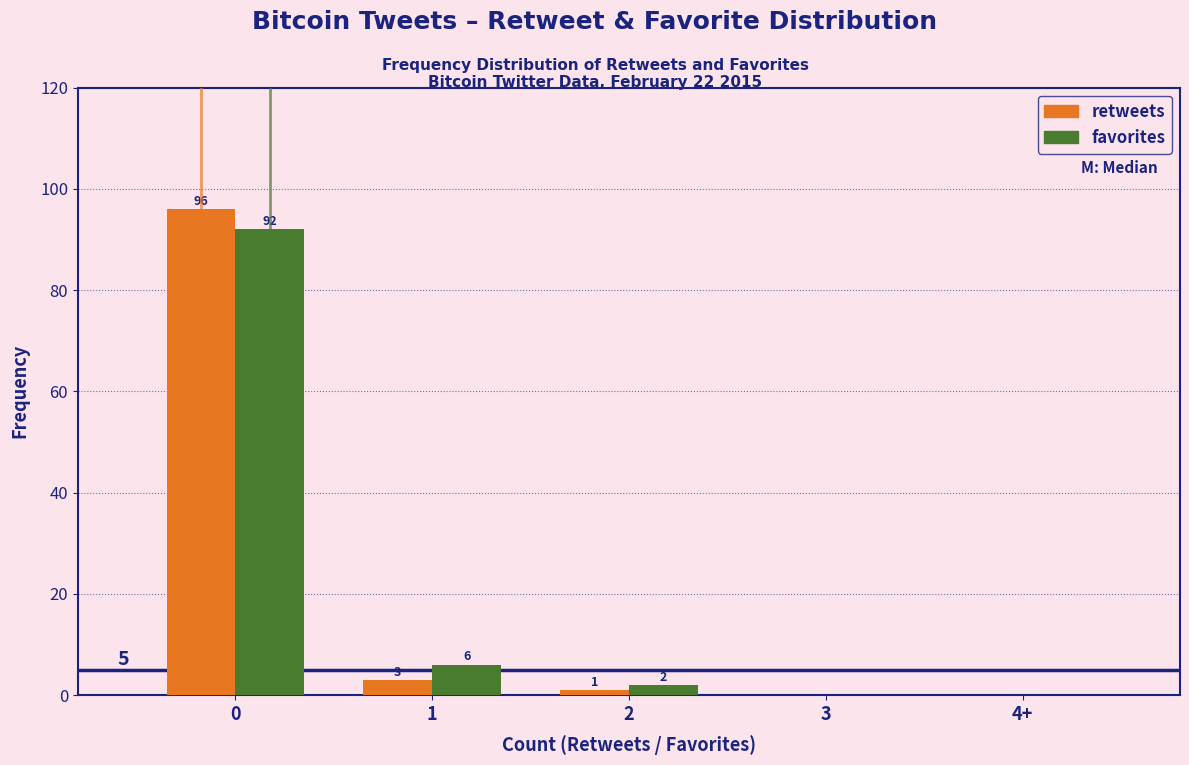

Reading right to left, what are all the values shown in this chart?

retweets: 4+=0	3=0	2=1	1=3	0=96
favorites: 4+=0	3=0	2=2	1=6	0=92